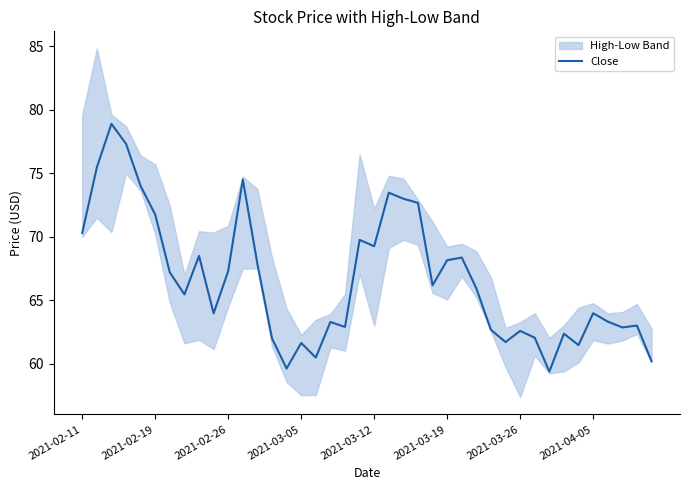

True or false: Close has a value of 93.8 at 2021-02-19.

False